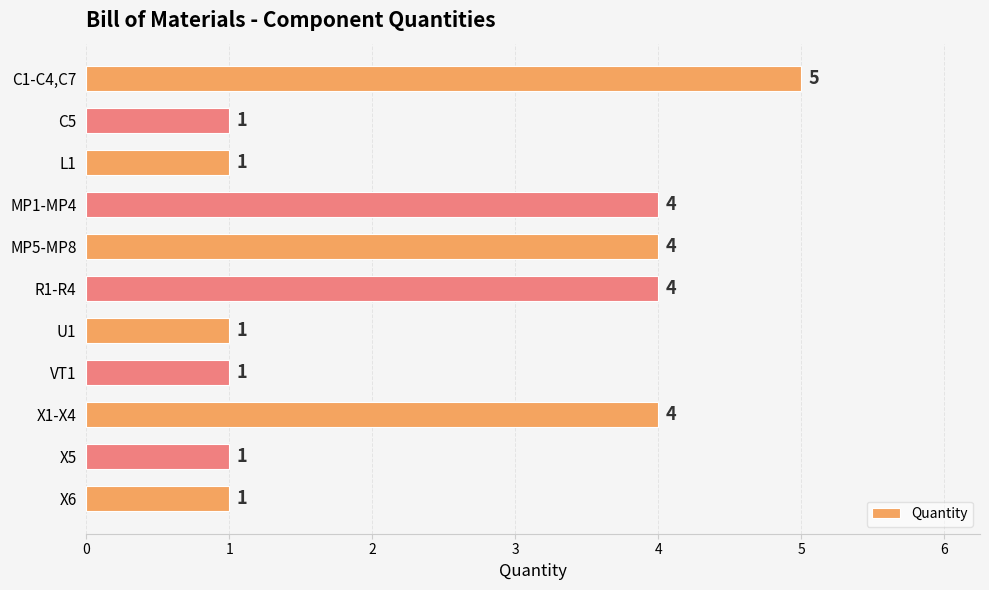

The value at C5 is 1. True or false?

True